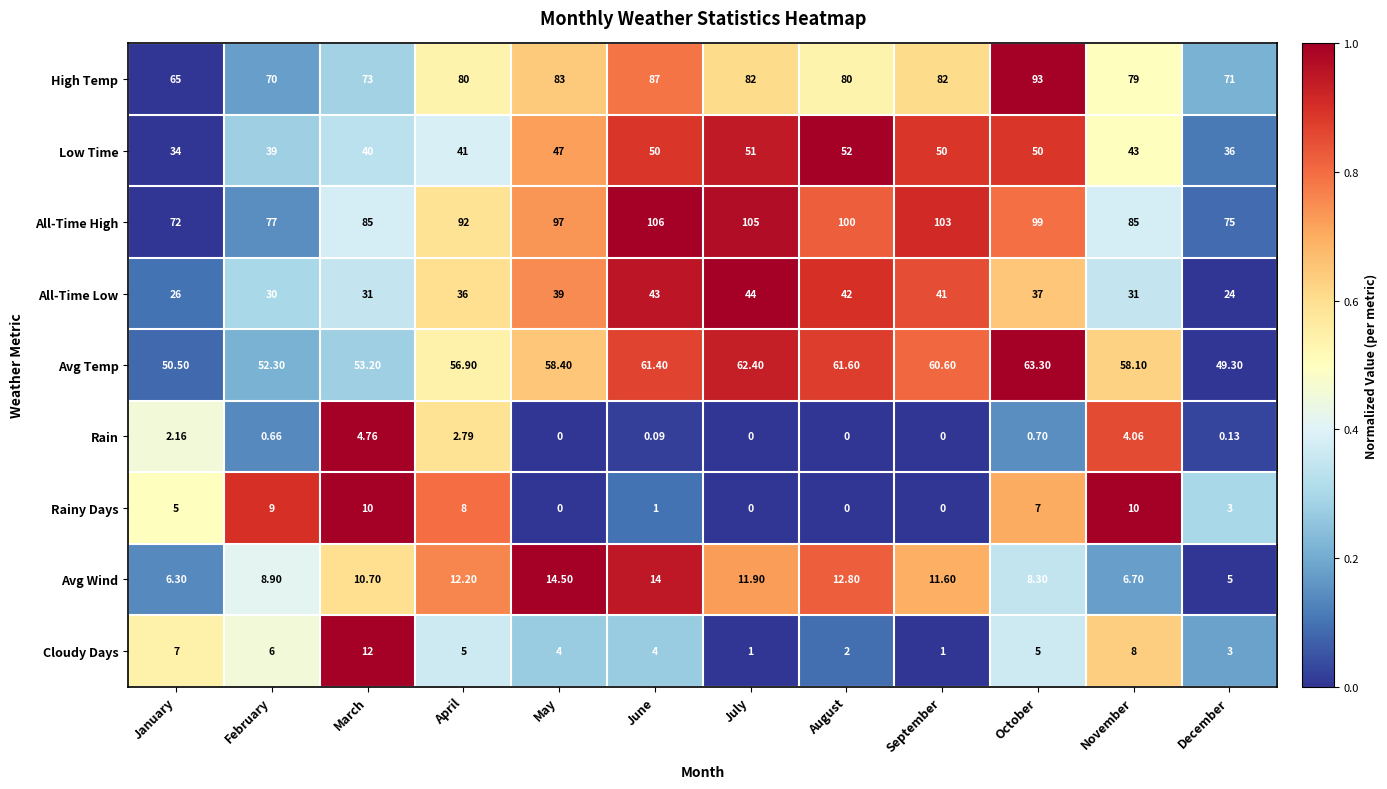

Rank the series by their maximum value, from highest to lowest.

All-Time High, High Temp, Avg Temp, Low Time, All-Time Low, Avg Wind, Cloudy Days, Rainy Days, Rain